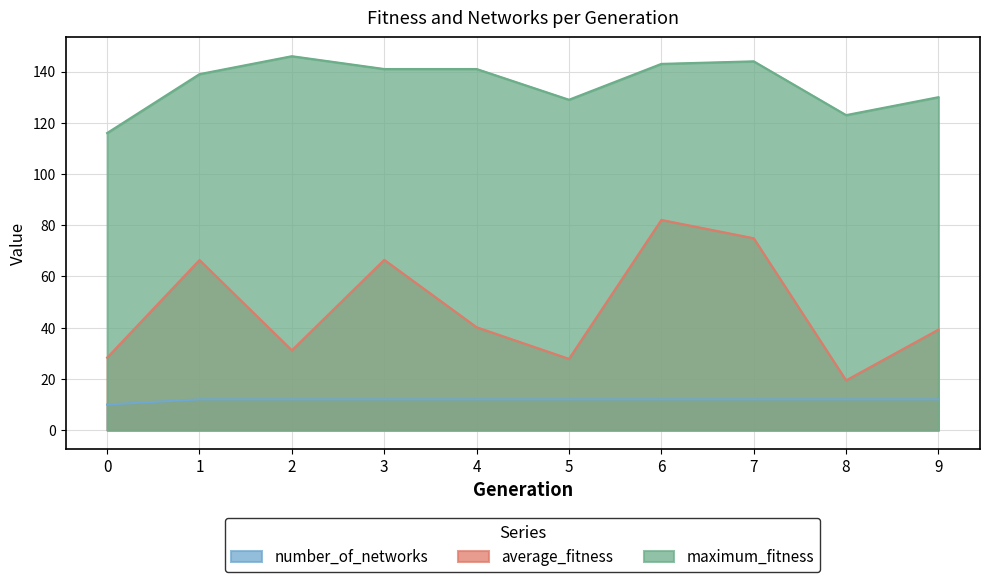

Does the chart have visible grid lines?

Yes